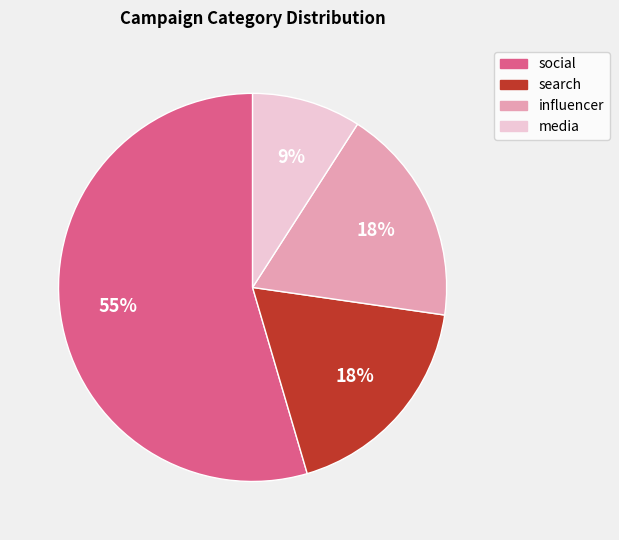

Is media the majority of the pie?

No